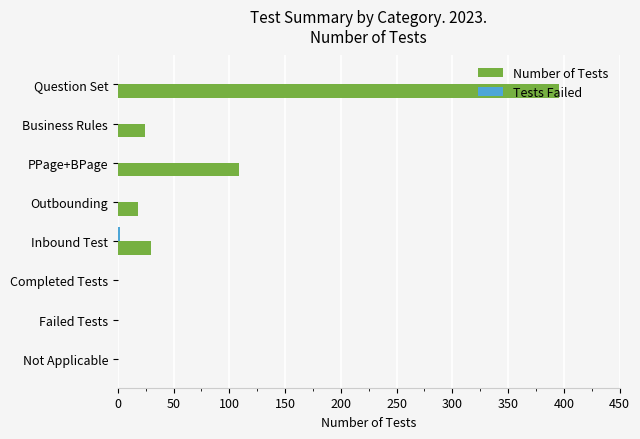

What is the greatest value displayed?

396